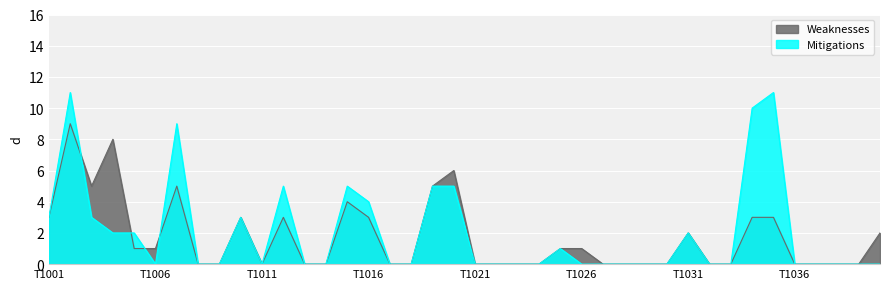

Which series changed the most between T1009 and T1034?

Mitigations